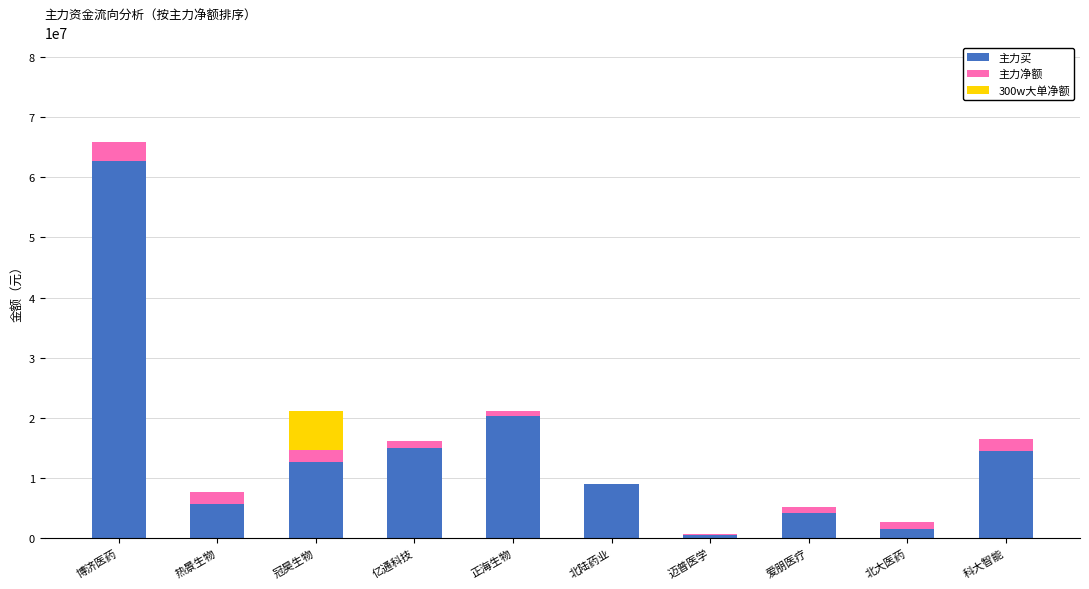

The value of 主力买 at 北陆药业 is 11983731. True or false?

False